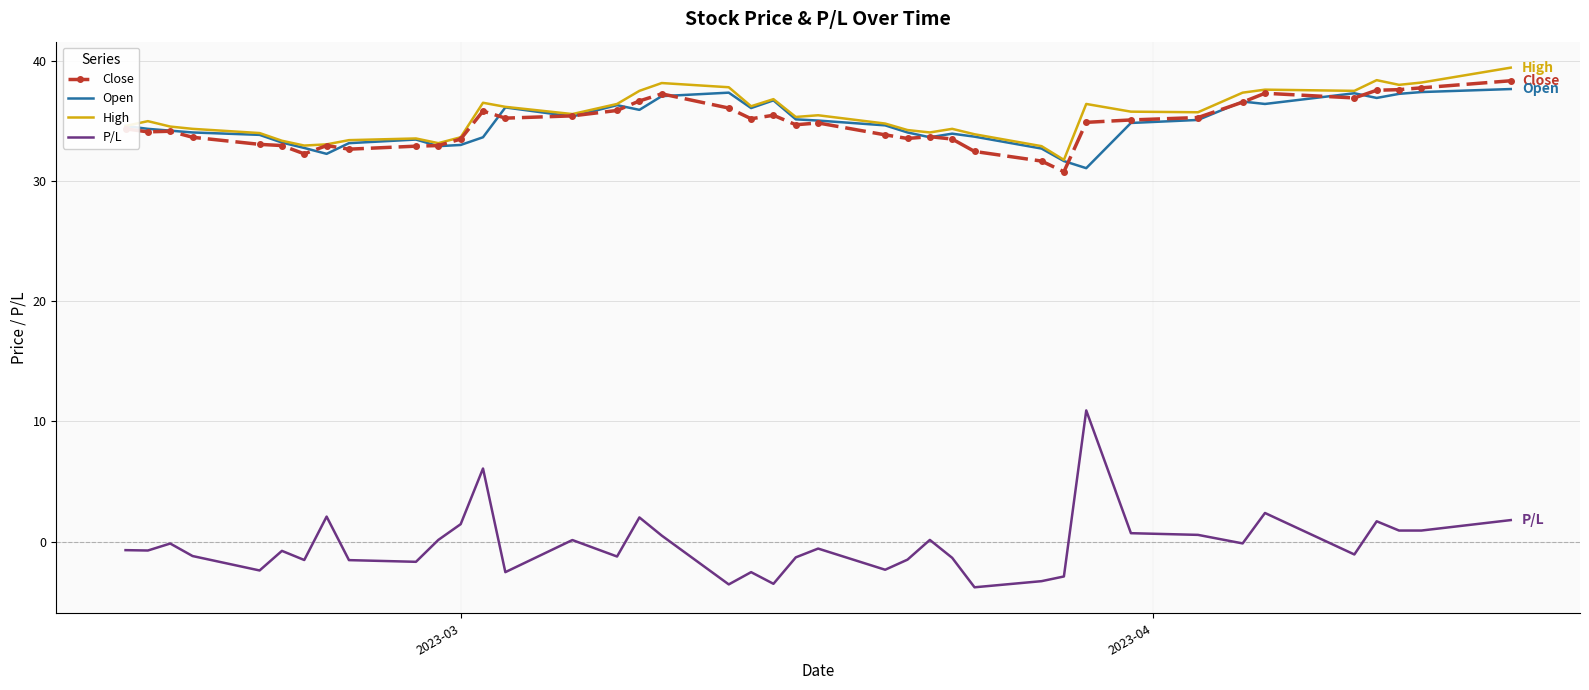

What is the minimum value shown in the chart?

-3.8